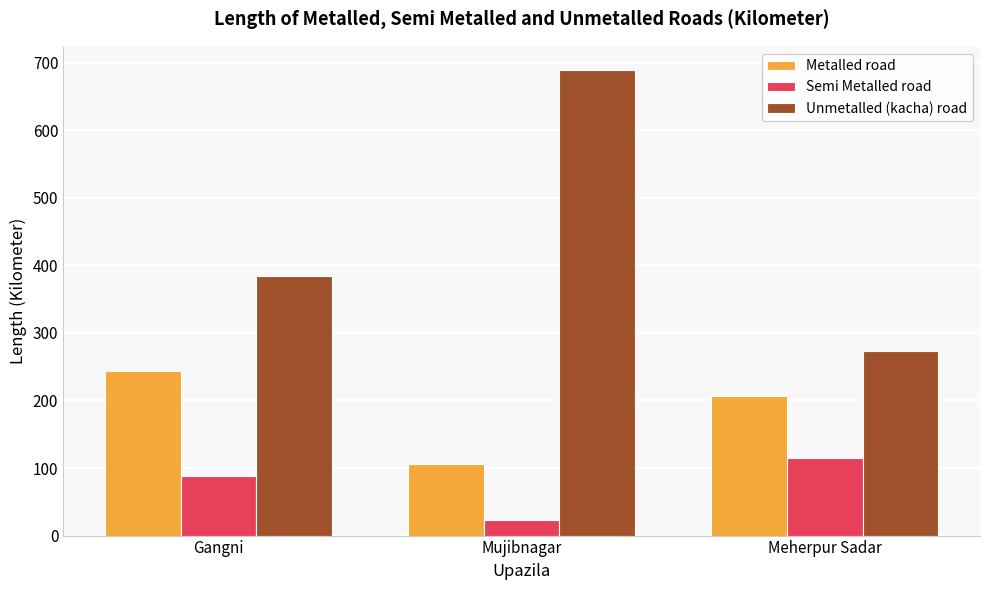

What is the total value across all series at Mujibnagar?

818